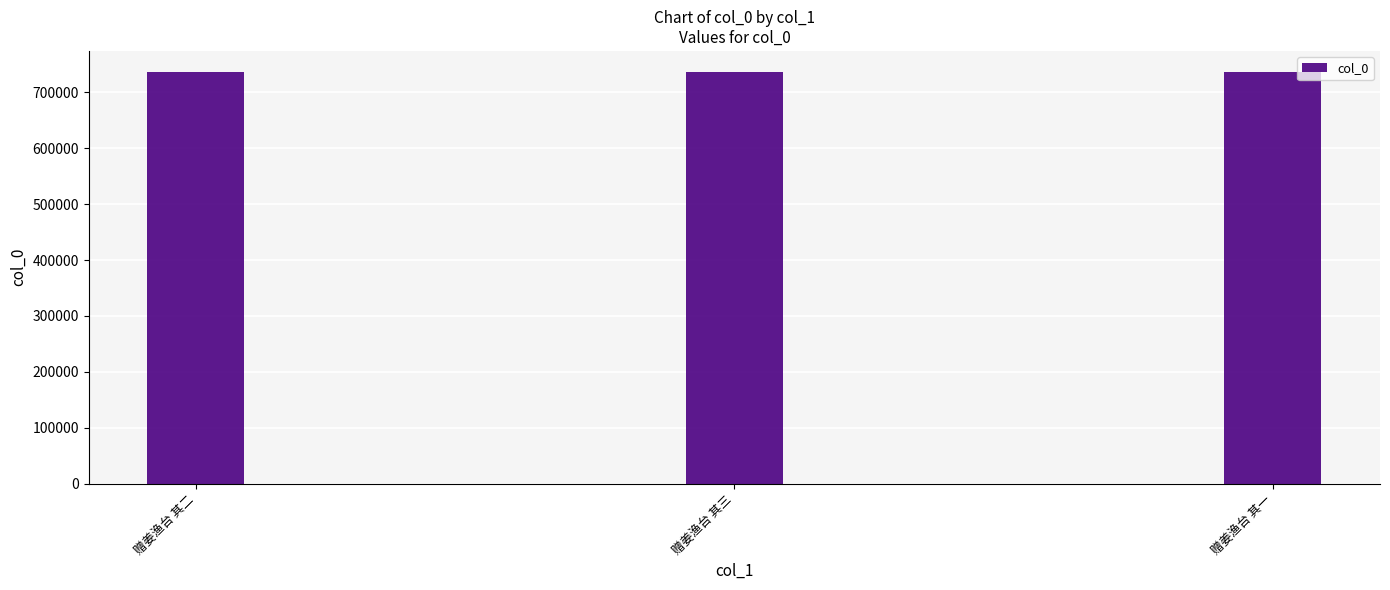

Count the number of data series in this chart.

1